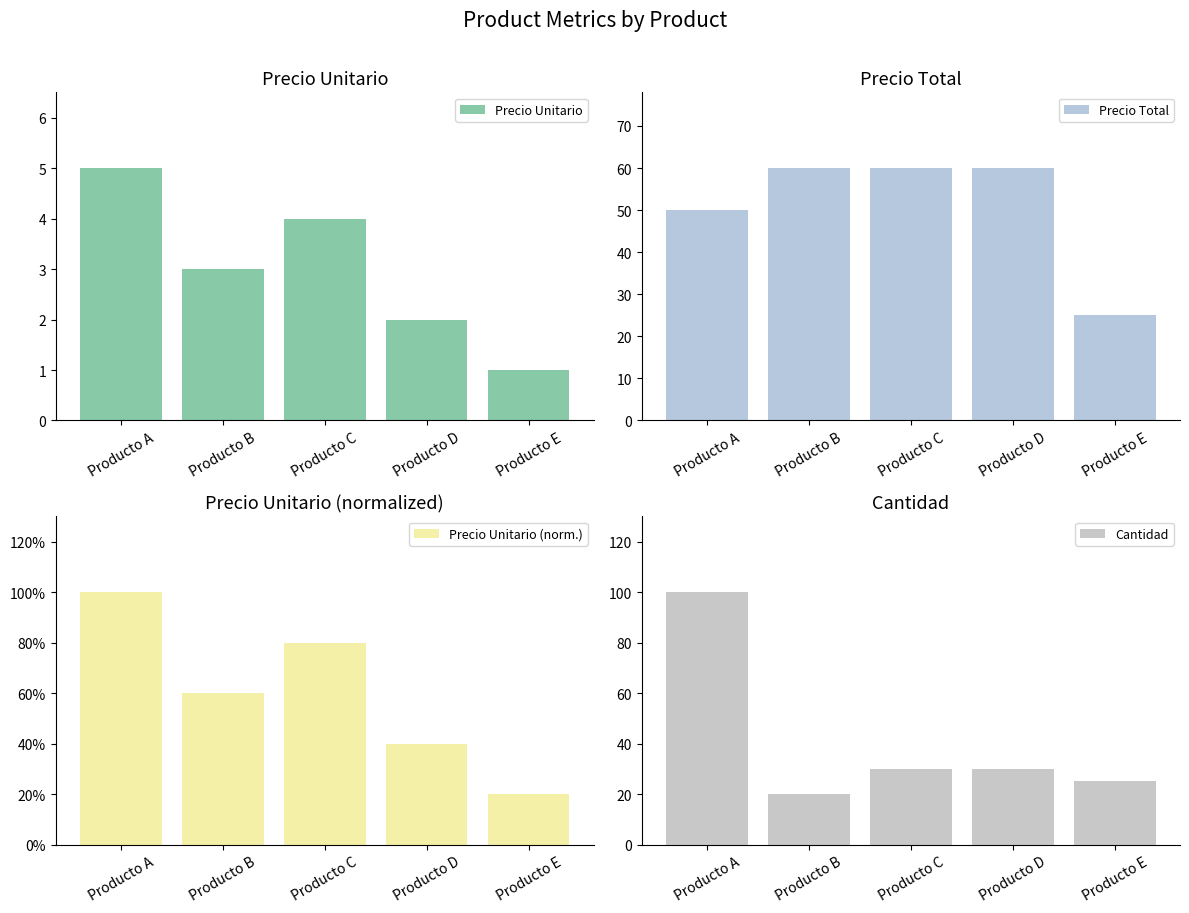

How many groups of bars are there?

5